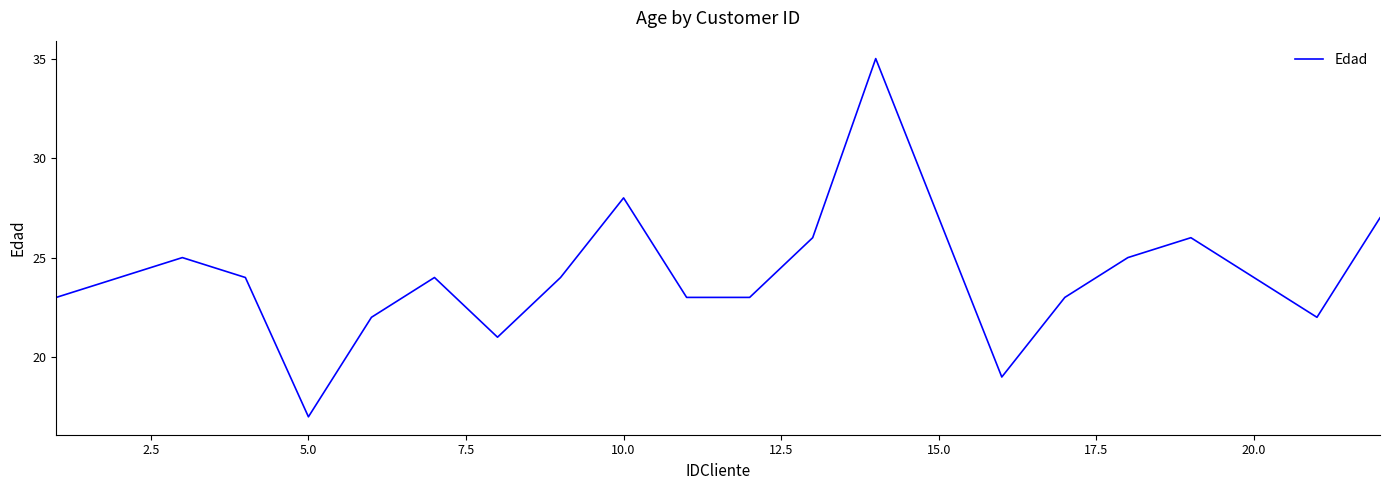

How many lines are shown in the chart?

1